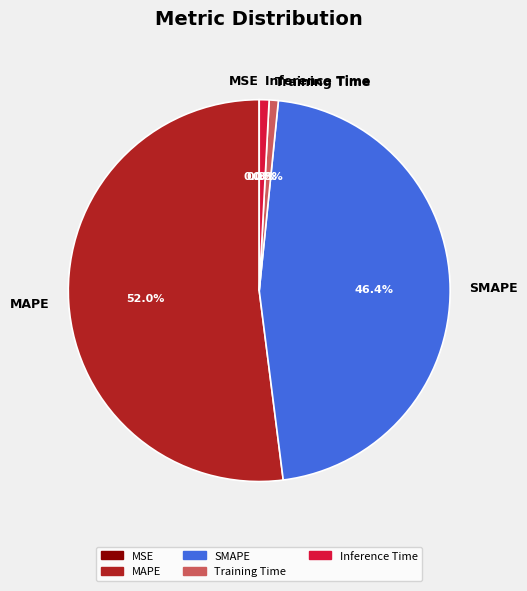

Between SMAPE and Training Time, which is larger?

SMAPE